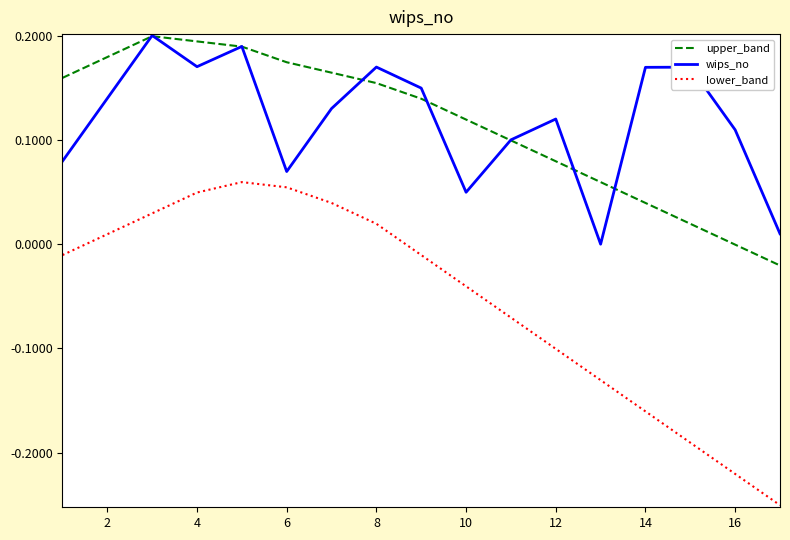

Does the chart have visible grid lines?

No